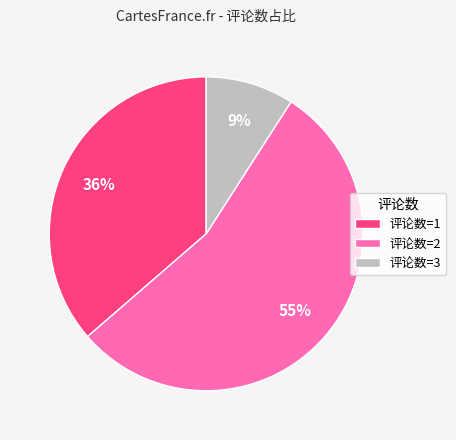

To the nearest percent, what percentage of the pie is 评论数=3?

9%